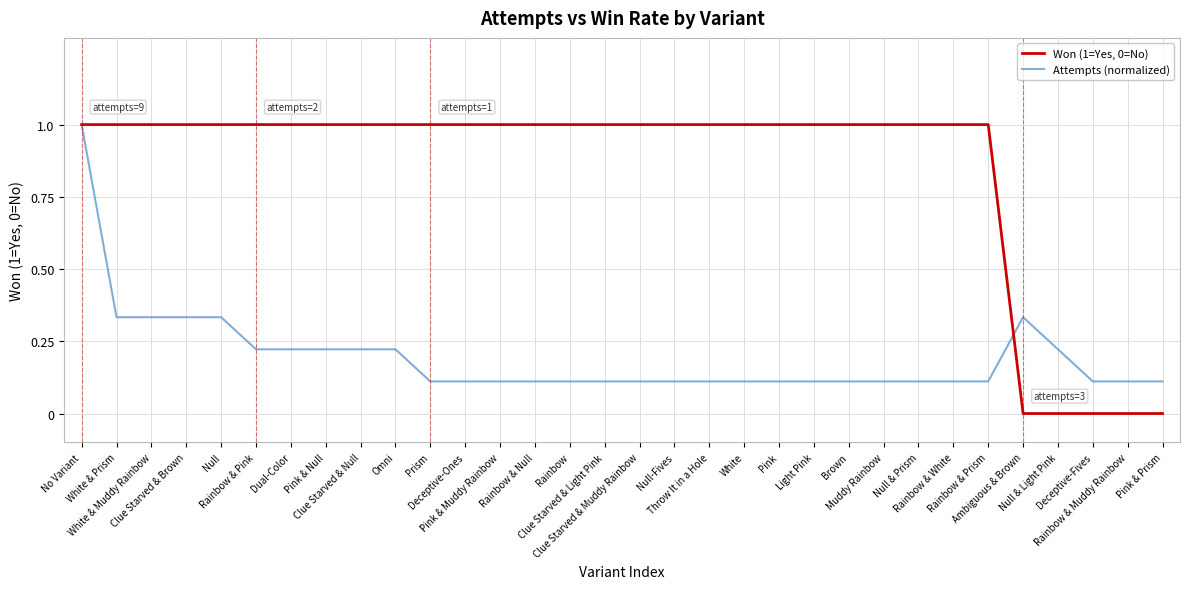

How many distinct data groups are displayed?

2